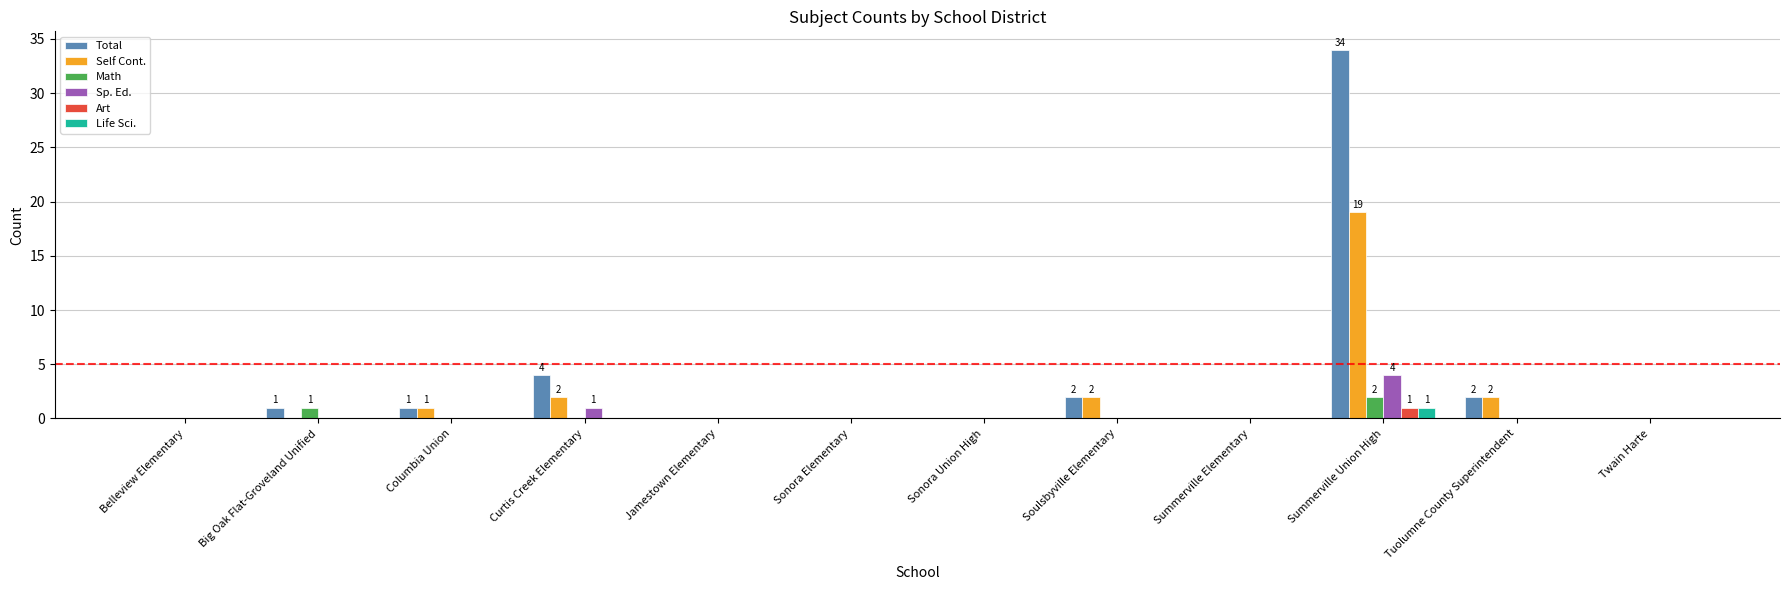

Reading left to right, transcribe all the data shown in this chart.

Total: 0	1	1	4	0	0	0	2	0	34	2	0
Self Cont.: 0	0	1	2	0	0	0	2	0	19	2	0
Math: 0	1	0	0	0	0	0	0	0	2	0	0
Sp. Ed.: 0	0	0	1	0	0	0	0	0	4	0	0
Art: 0	0	0	0	0	0	0	0	0	1	0	0
Life Sci.: 0	0	0	0	0	0	0	0	0	1	0	0